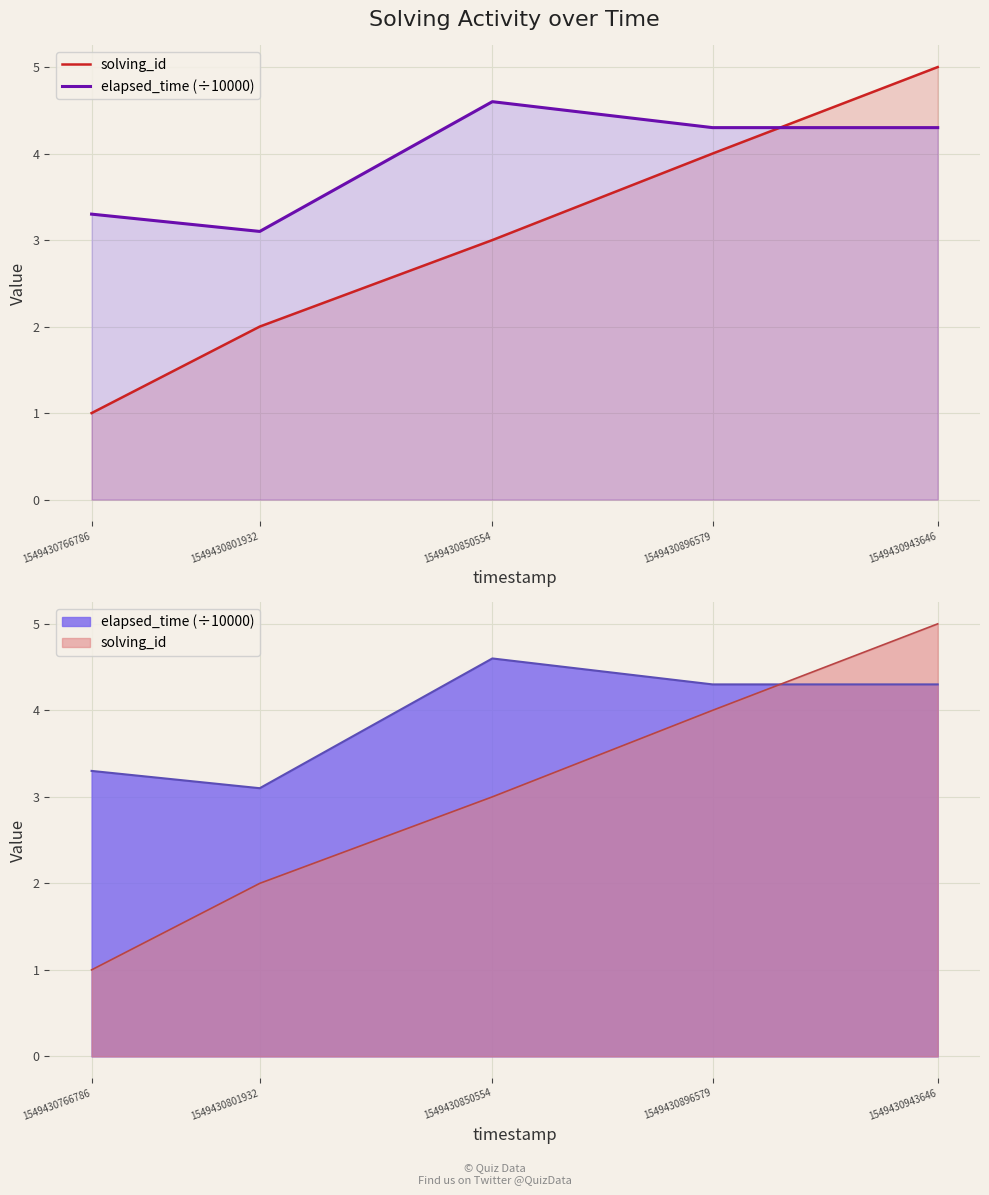

Is it true that solving_id equals 4.8 at 1549430850554?

False